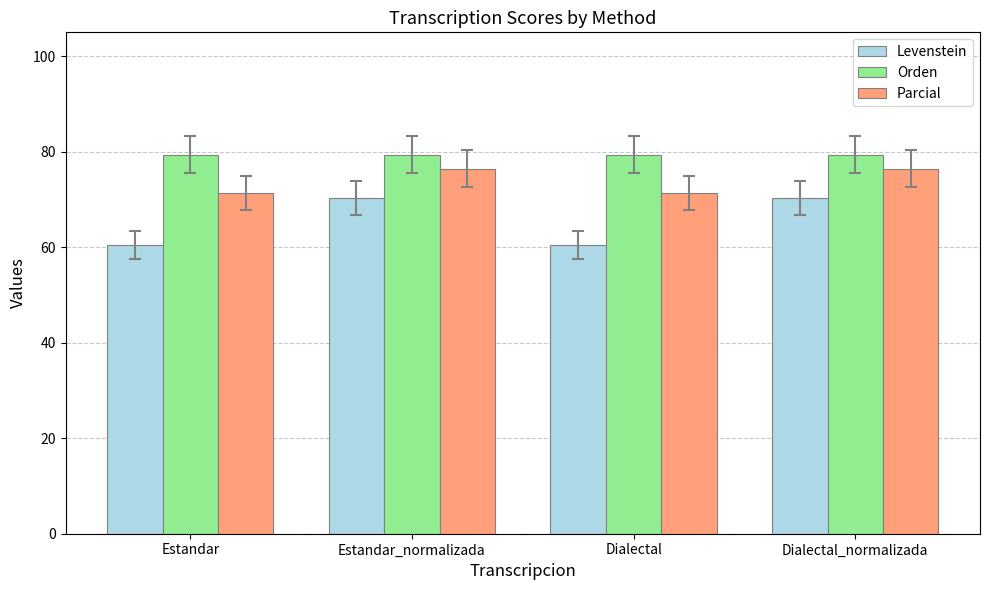

What is the lowest value of the Parcial series?

71.4